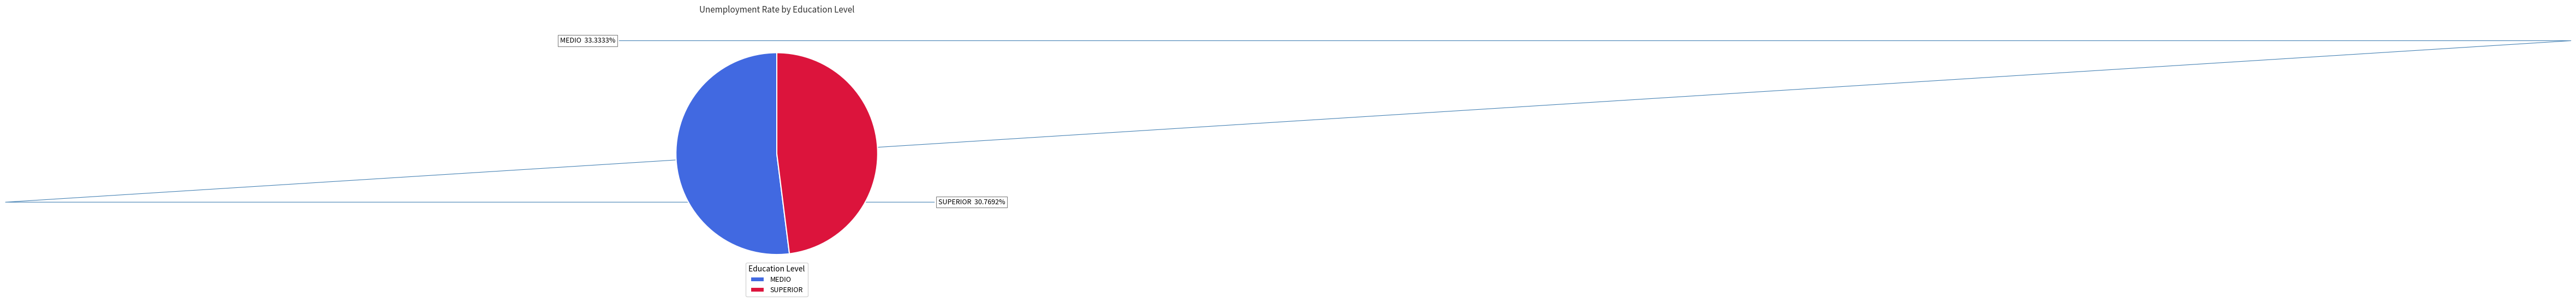

True or false: BASICA accounts for 0% of the total.

True